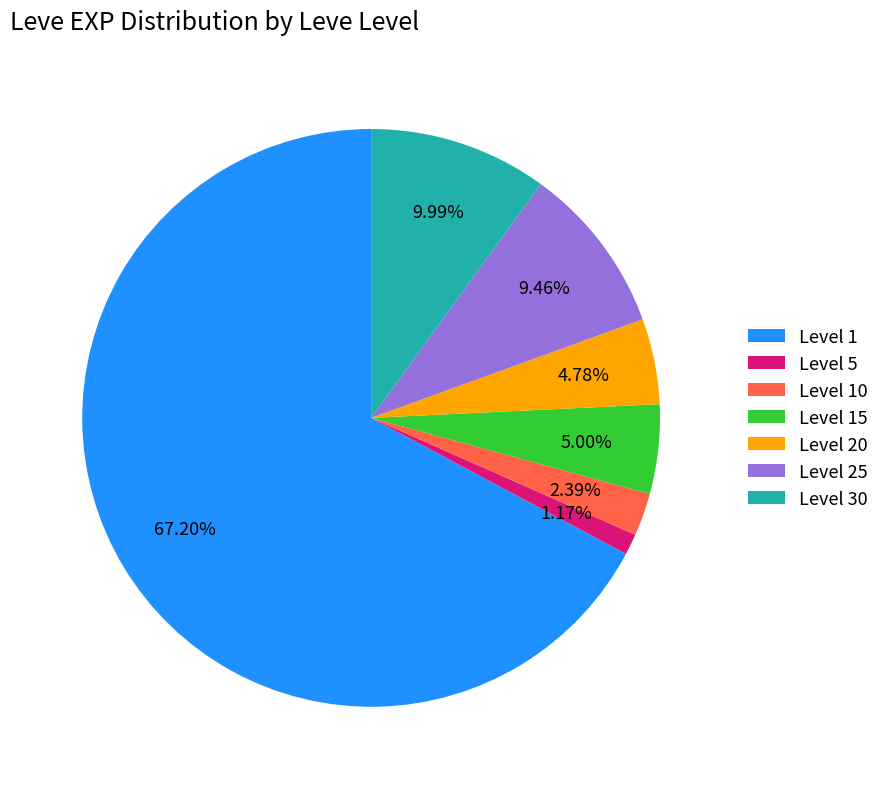

Does any single category account for the majority?

Yes